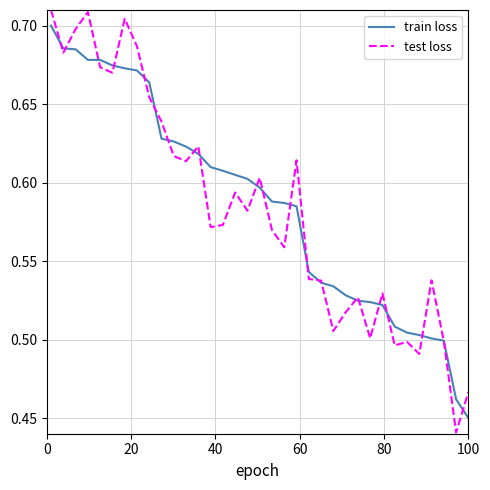

How many test loss values are between 0 and 1?

35